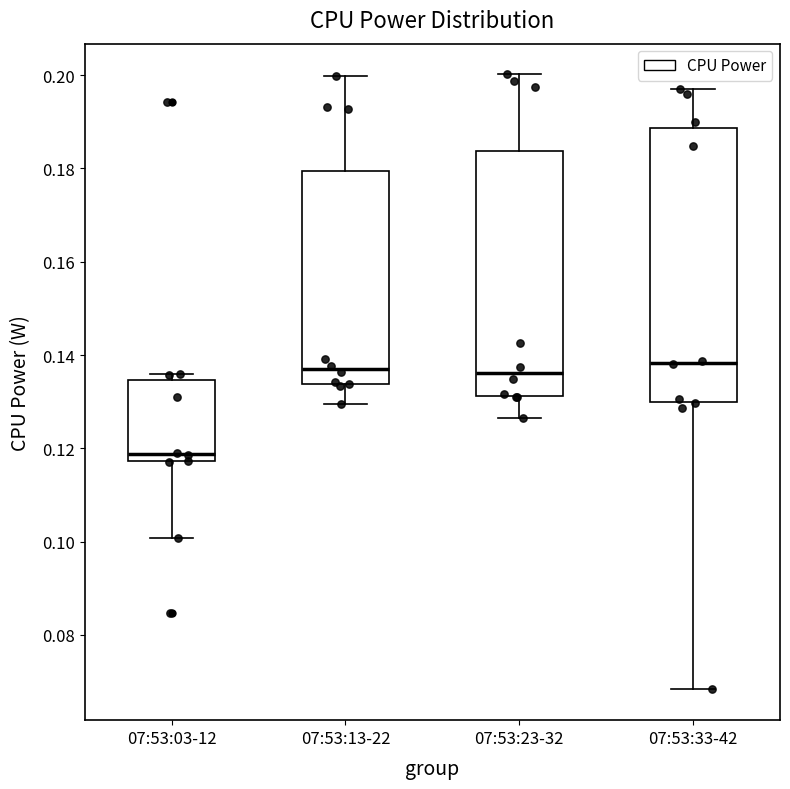

Reading left to right, transcribe this box plot: for each box, give where its median line is, the range the box spans, and where its two whiskers end, as read against the y-axis. The values are not printed on the chart, so give them approximately, as read against the axis.

07:53:03-12: median 0.118 (just above the box's lower edge), box 0.118 to 0.134, whiskers 0.100 to 0.136
07:53:13-22: median 0.138, box 0.134 to 0.180, whiskers 0.130 to 0.200
07:53:23-32: median 0.136, box 0.132 to 0.184, whiskers 0.126 to 0.200
07:53:33-42: median 0.138, box 0.130 to 0.188, whiskers 0.068 to 0.196